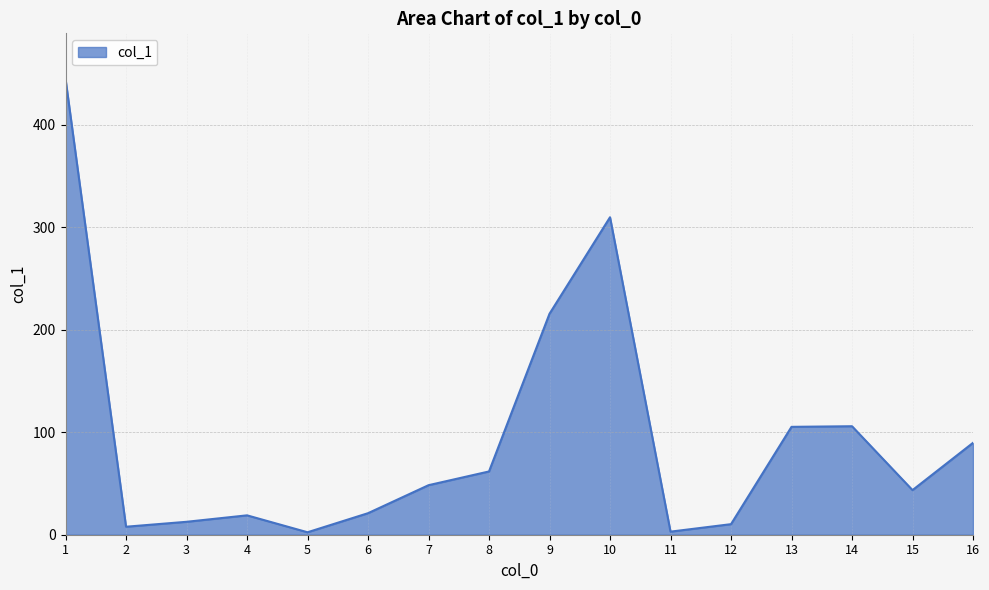

The value at 1 is 444.5. True or false?

True